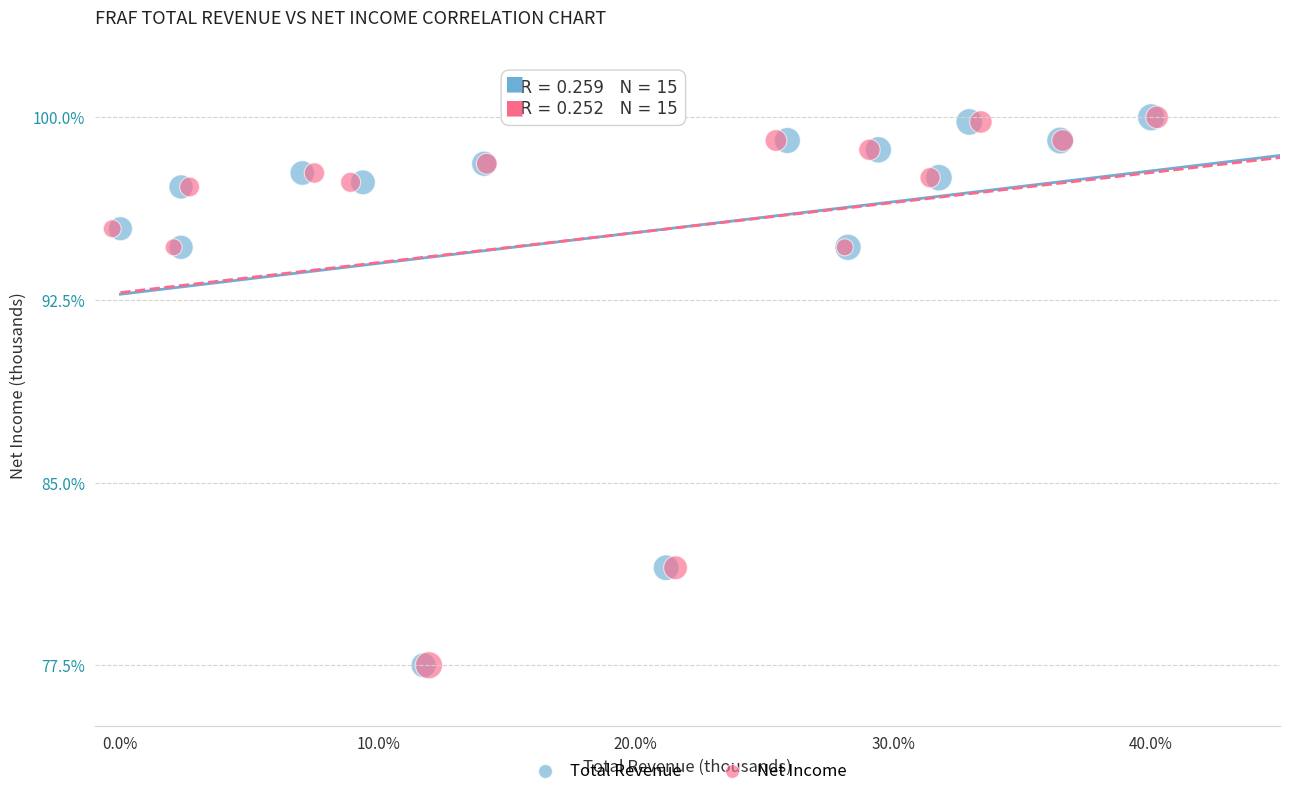

What are all the series names shown in the legend?

Total Revenue, Net Income